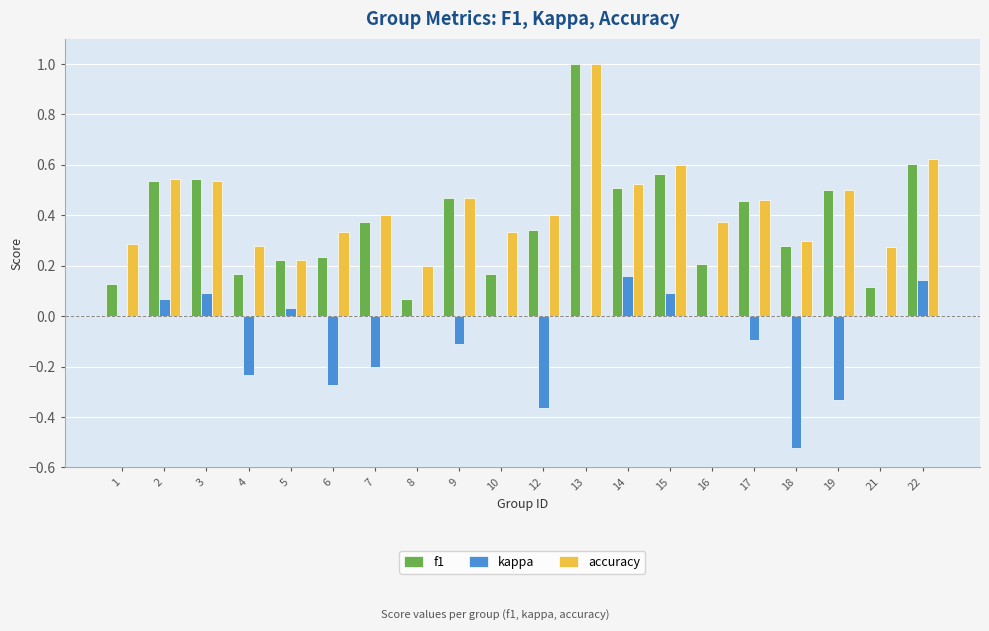

Between 2 and 8, which series saw the biggest shift?

f1